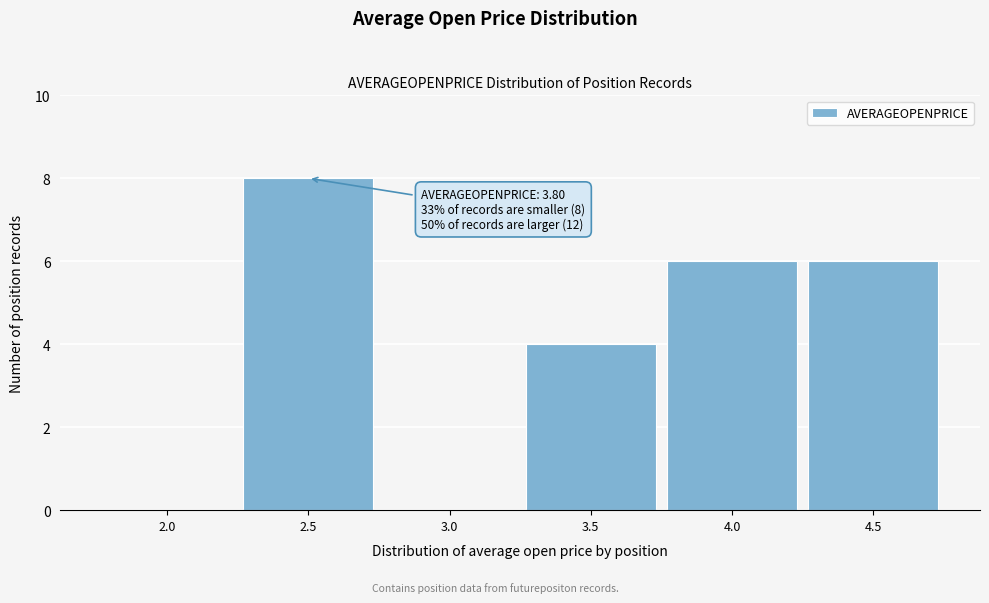

Reading right to left, transcribe all the data shown in this chart.

4.5=6	4.0=6	3.5=4	3.0=0	2.5=8	2.0=0